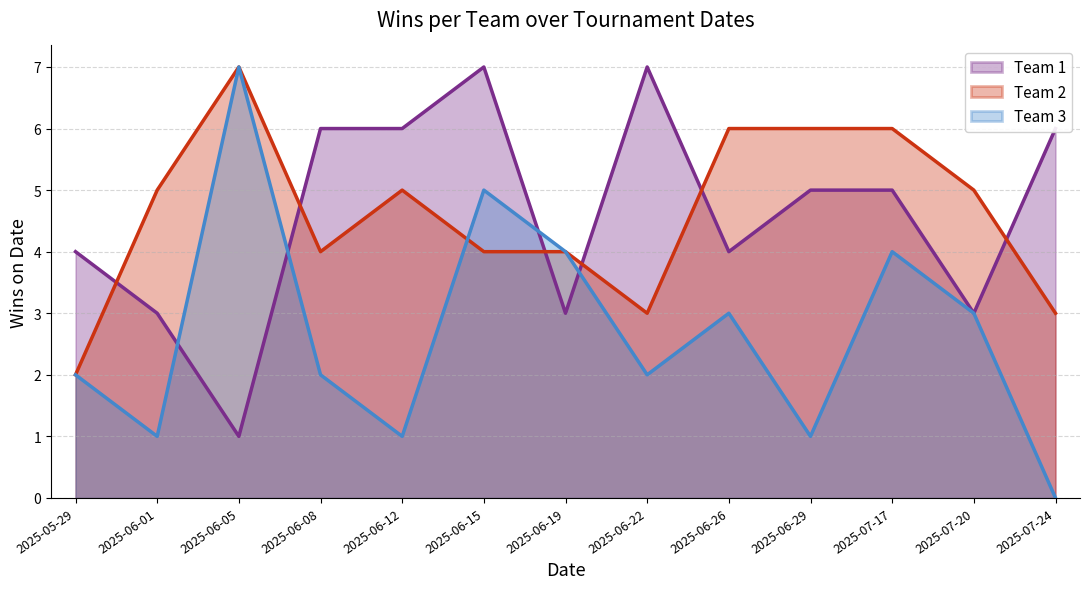

Which series has the widest spread of values?

Team 3